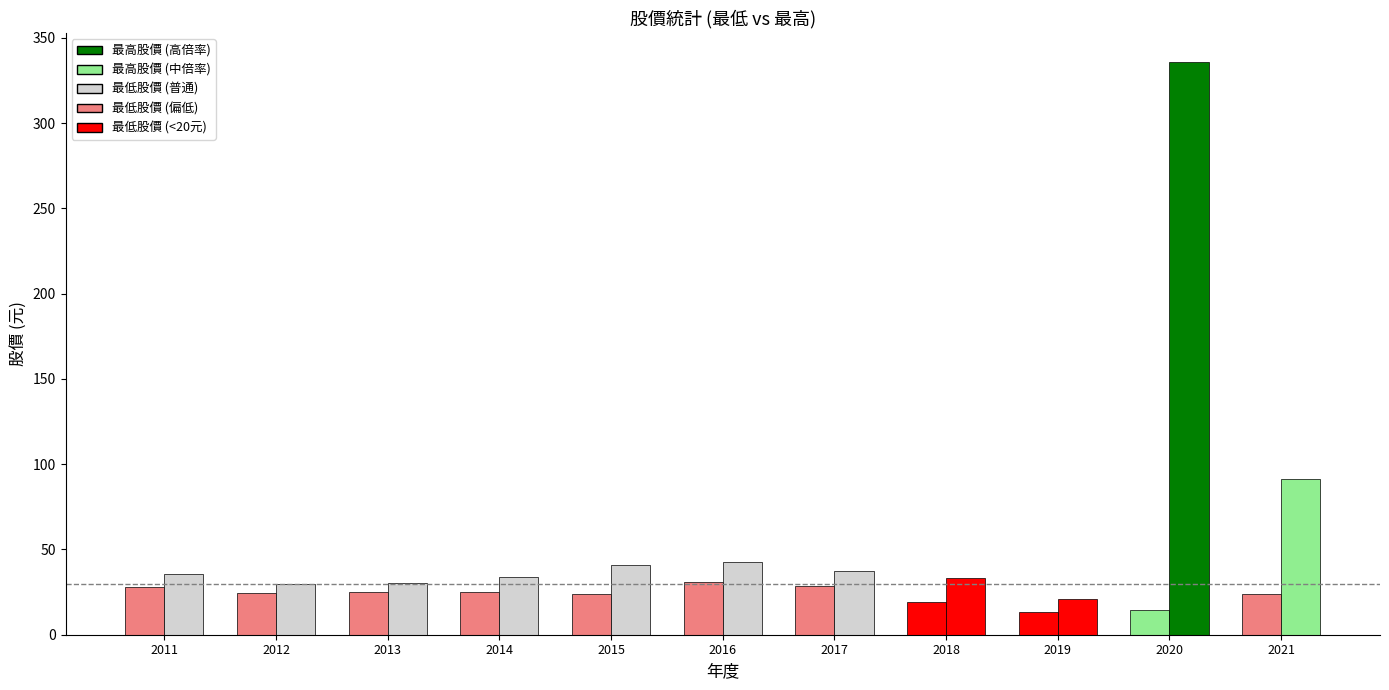

The value of 最低股價 at 2020 is 14.7. True or false?

True